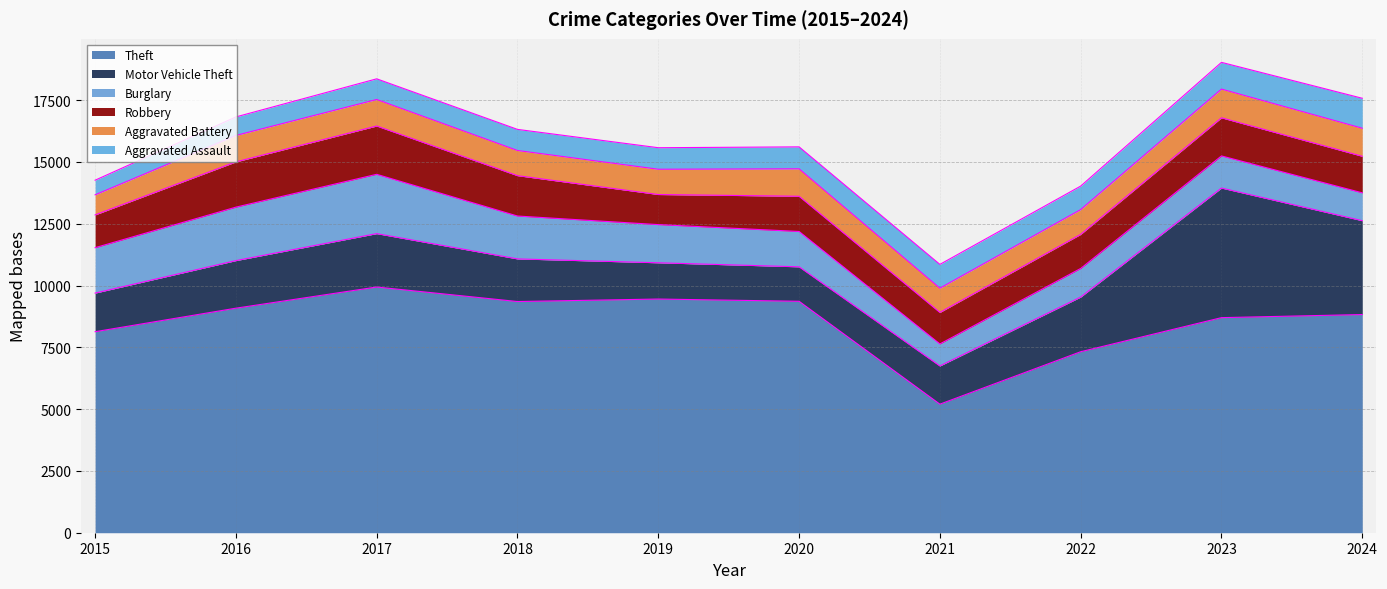

What is the difference between the second highest and second lowest values in the Aggravated Battery series?

153